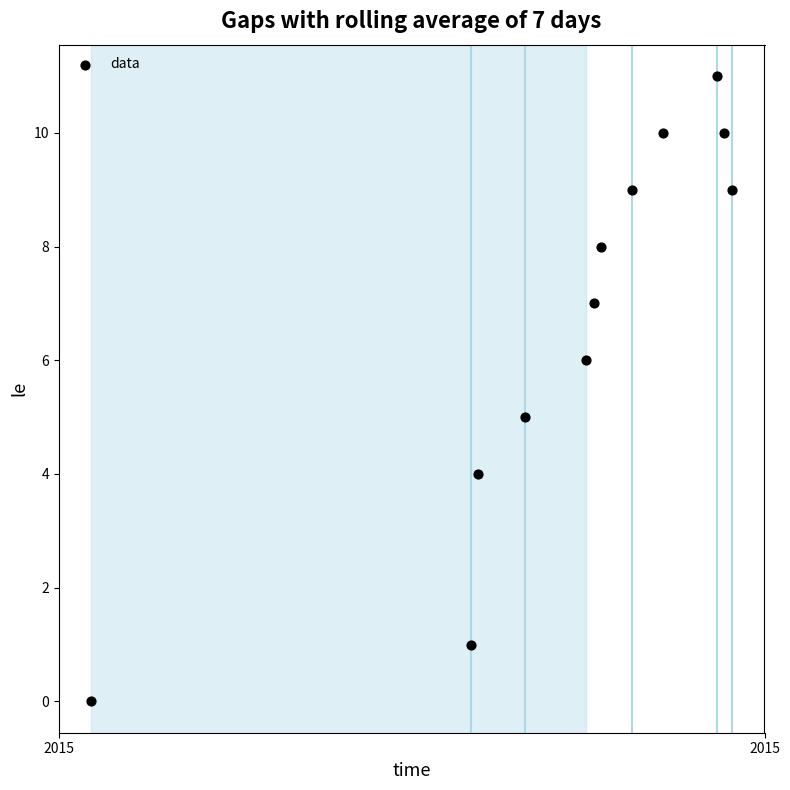

What is the average Y value?

7